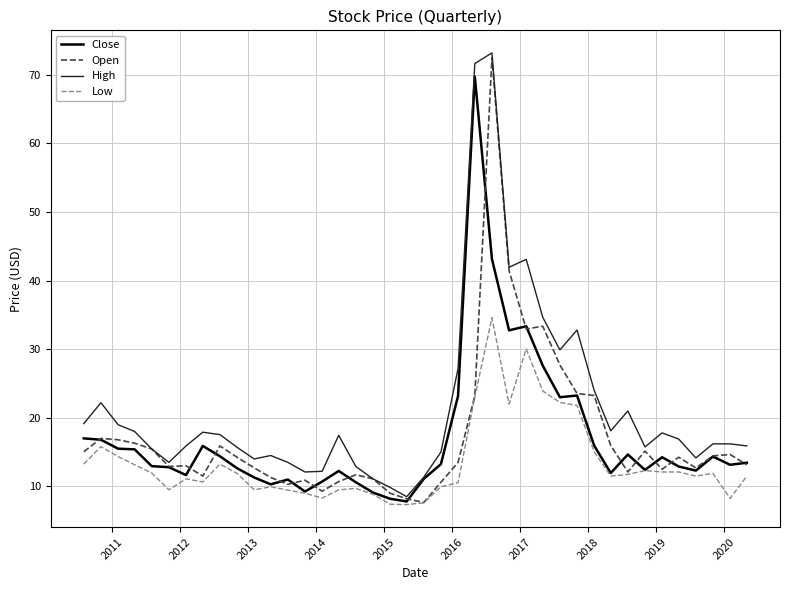

Which series has the largest total across all categories?

High